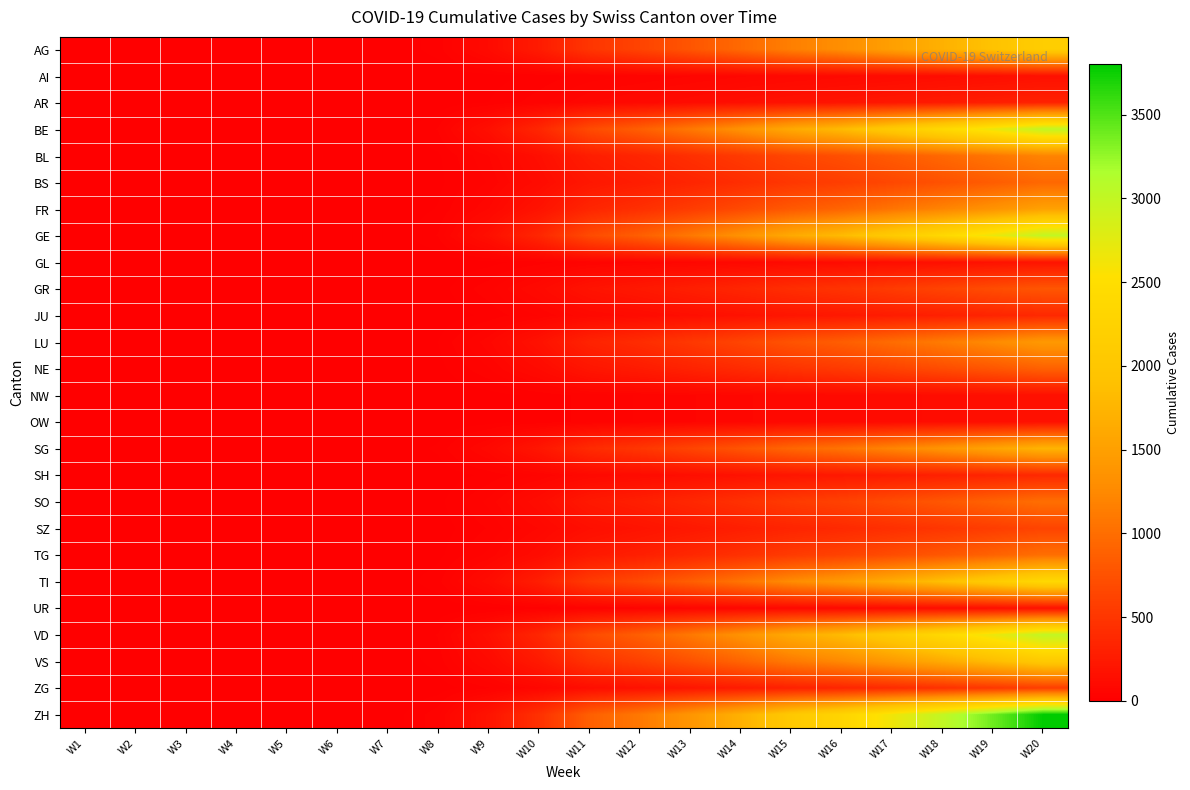

Rank the series by their maximum value, from highest to lowest.

ZH, BE, GE, VD, TI, AG, VS, SG, FR, LU, BL, SO, TG, BS, NE, GR, SZ, ZG, JU, SH, AR, GL, AI, NW, OW, UR